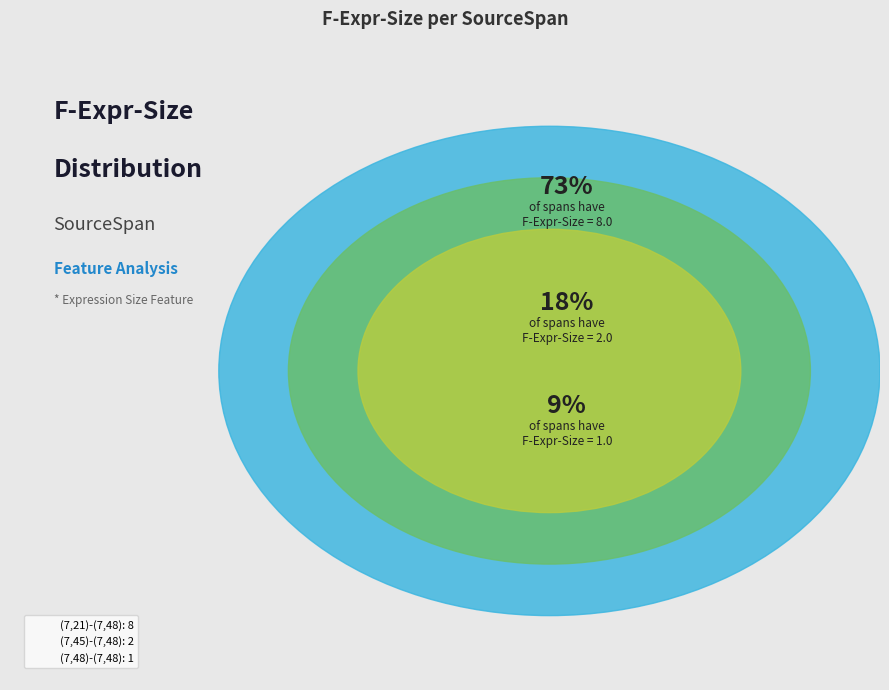

Which slice is the smallest?

(7,48)-(7,48)